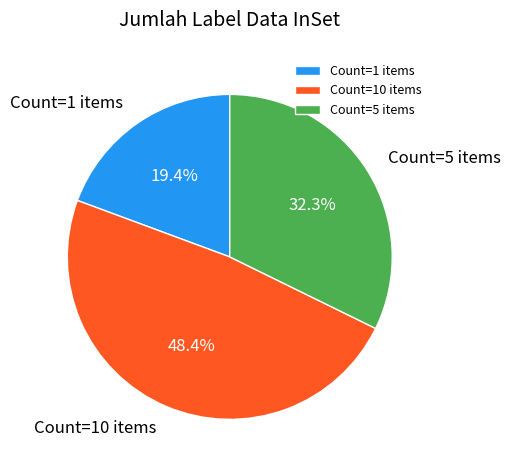

What is the ratio of the value at Count=5 items to the value at Count=1 items?

1.7